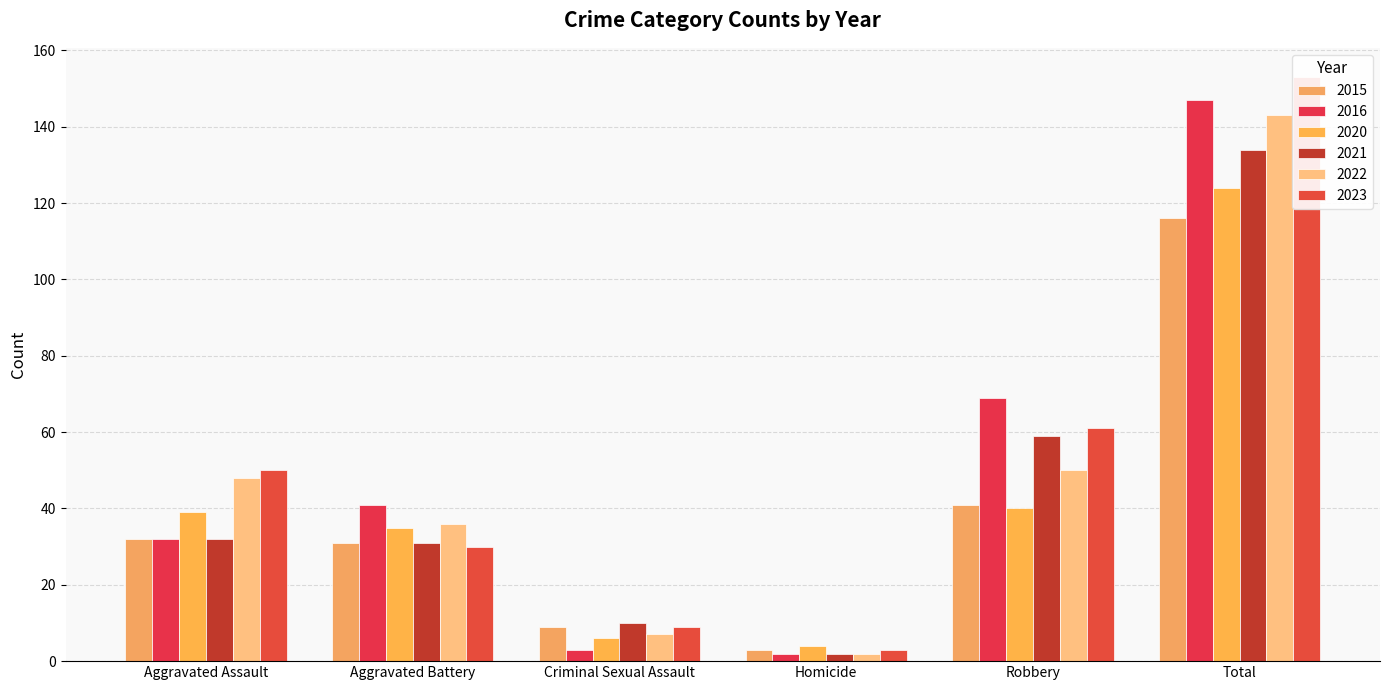

How many categories are shown in the chart?

6